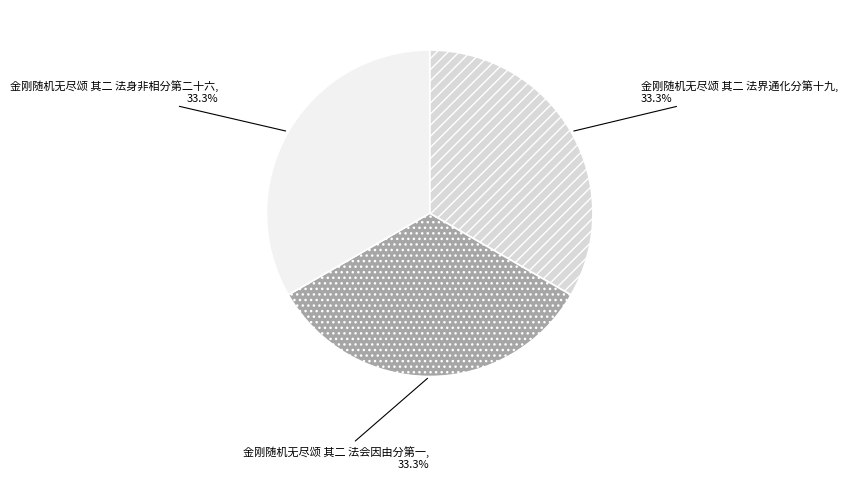

Approximately how many times larger is the value at 金刚随机无尽颂 其二 法界通化分第十九 compared to 金刚随机无尽颂 其二 法会因由分第一?

1.0